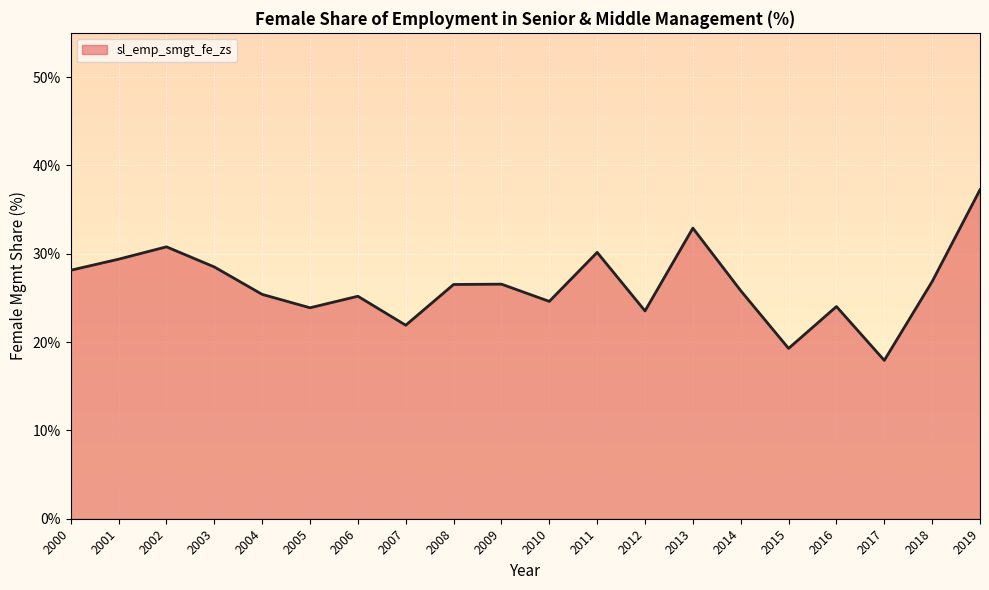

What is the difference between the maximum and minimum values?

19.3